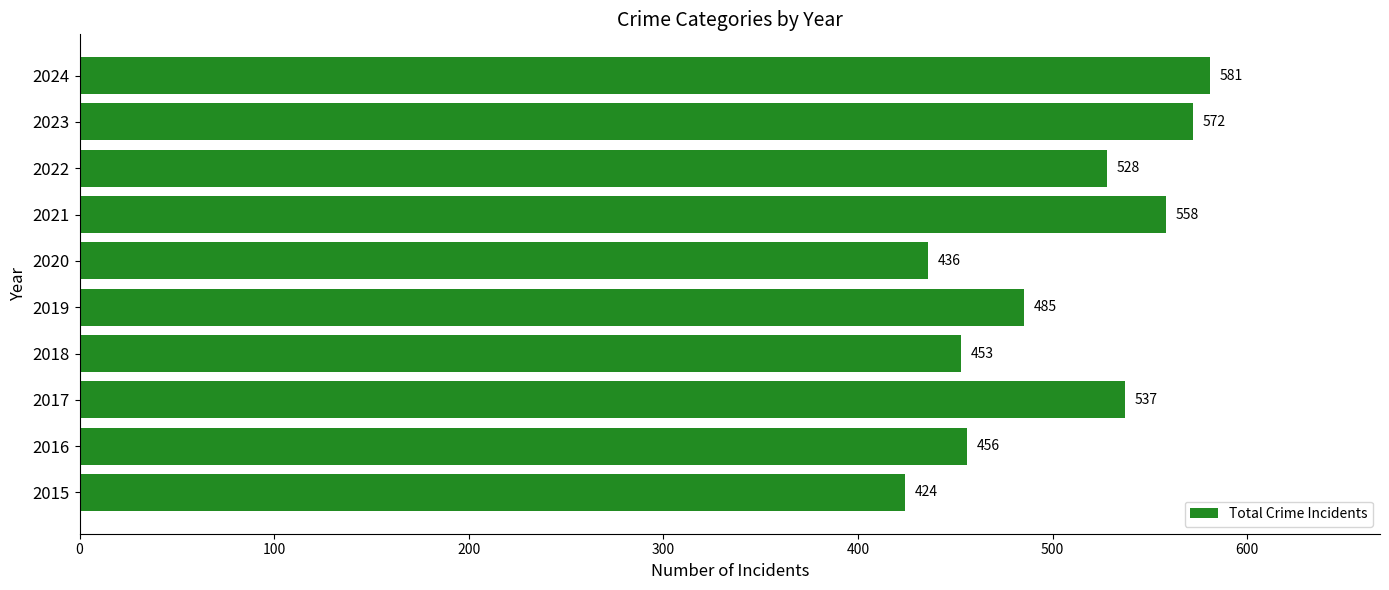

Is it true that the value at 2022 is 528?

True